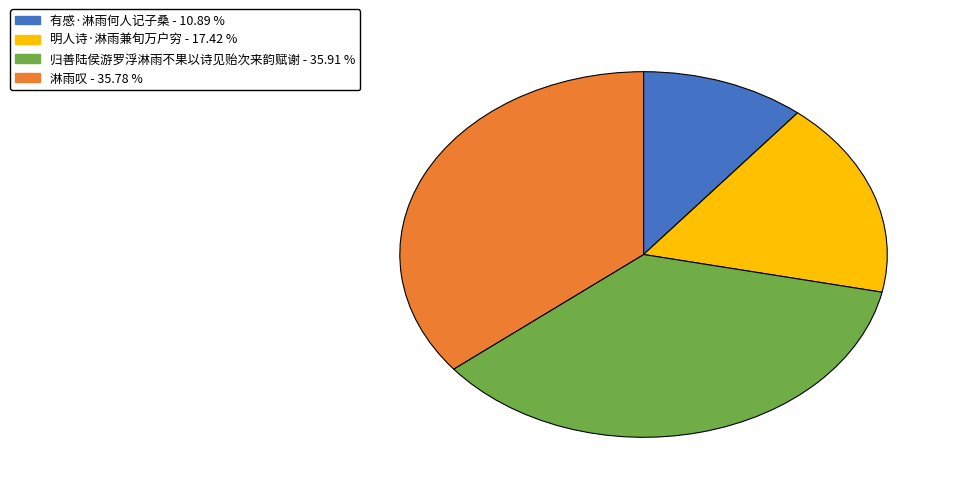

Do 有感·淋雨何人记子桑 and 淋雨叹 together represent more than half of the pie?

No